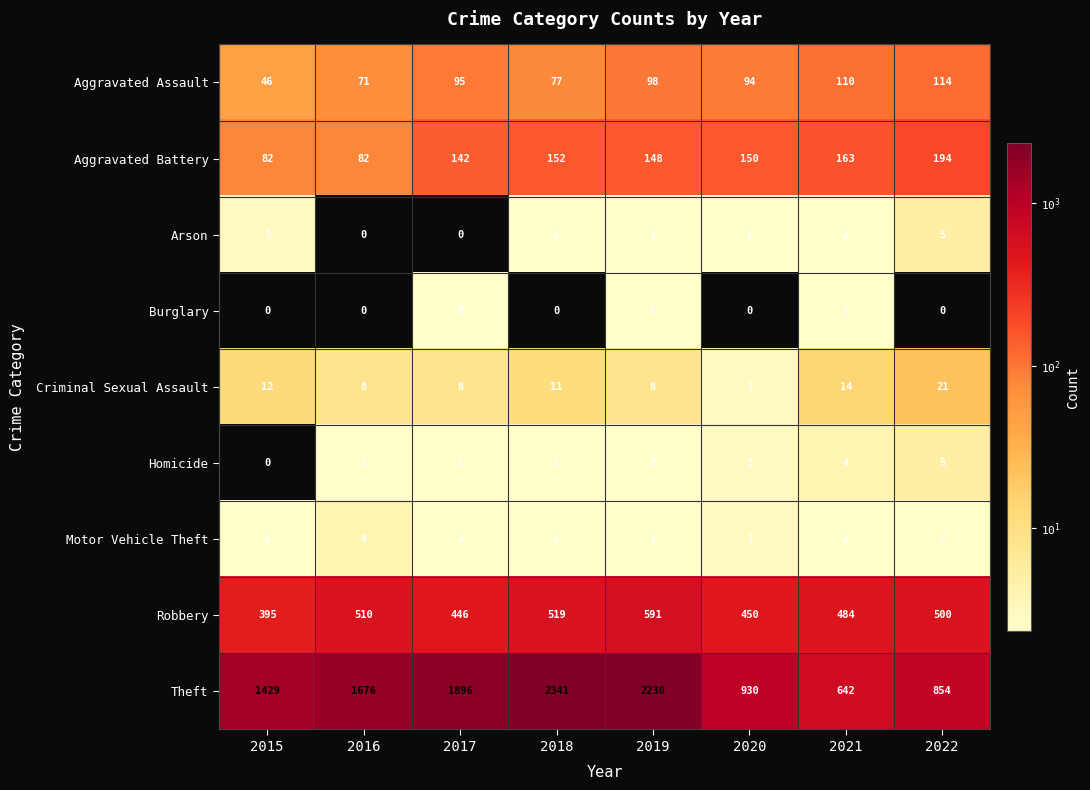

The Burglary series shows -1 at 2020. True or false?

False